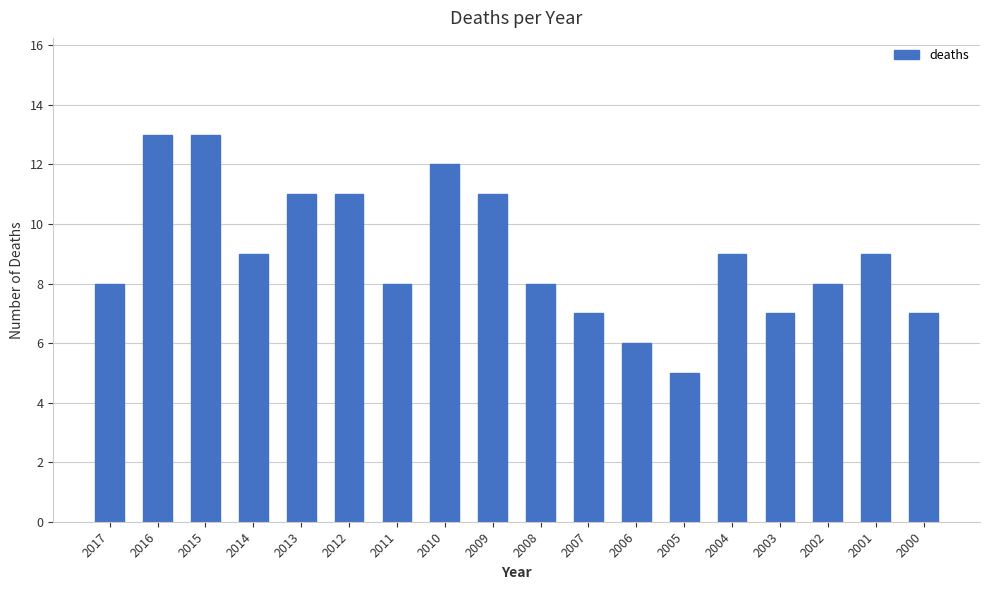

Which label corresponds to the smallest value in the chart?

2005